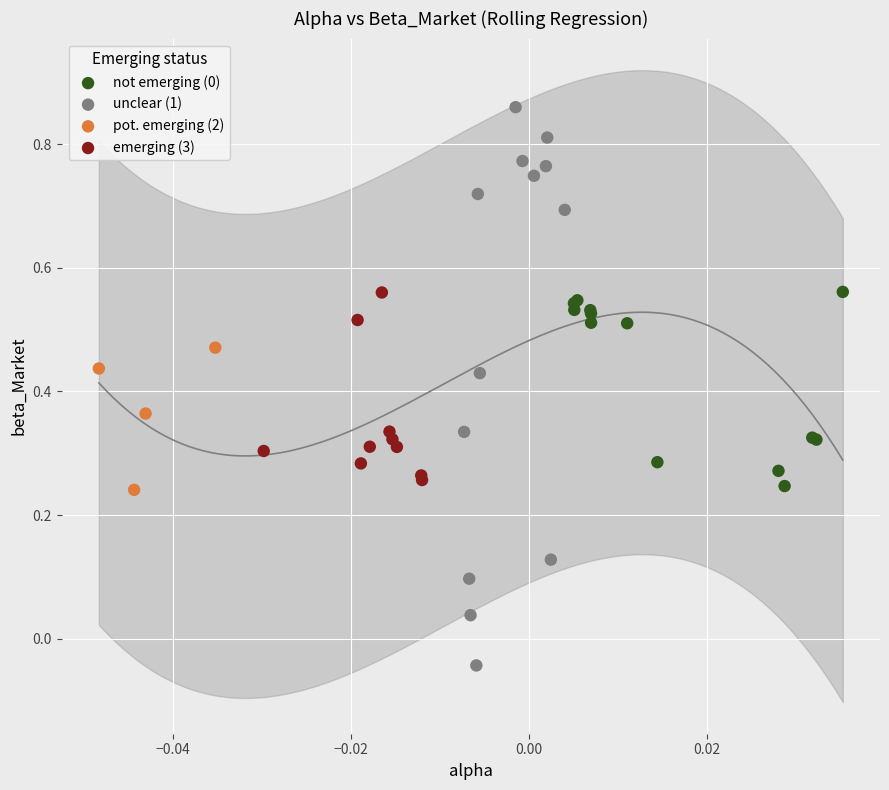

Which series reaches the minimum Y coordinate?

unclear (1)